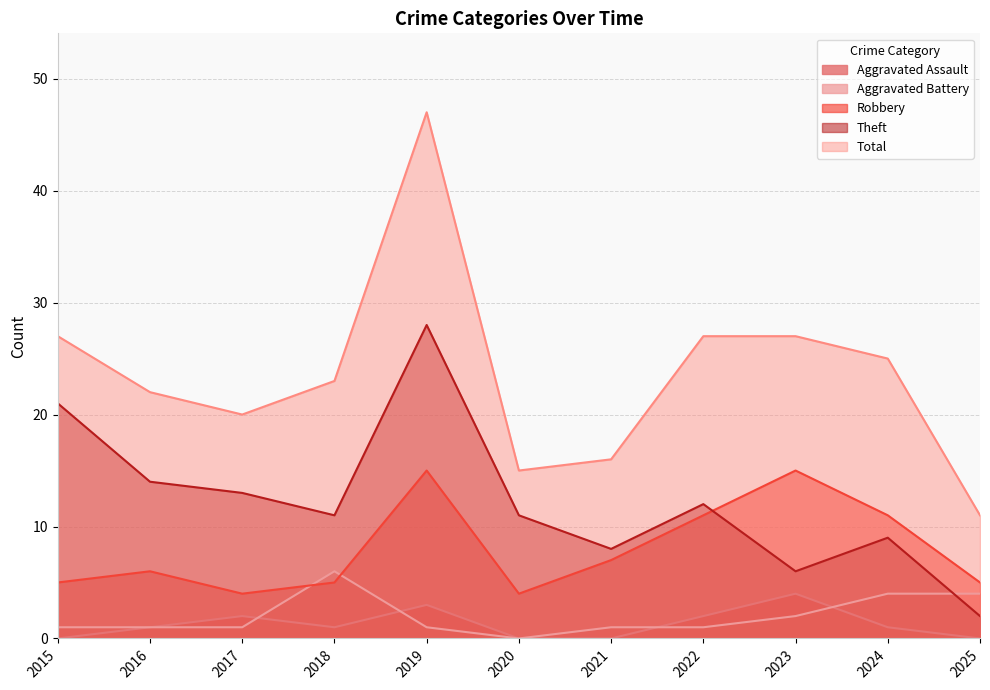

What is the difference between the Aggravated Assault values at 2017 and 2020?

2